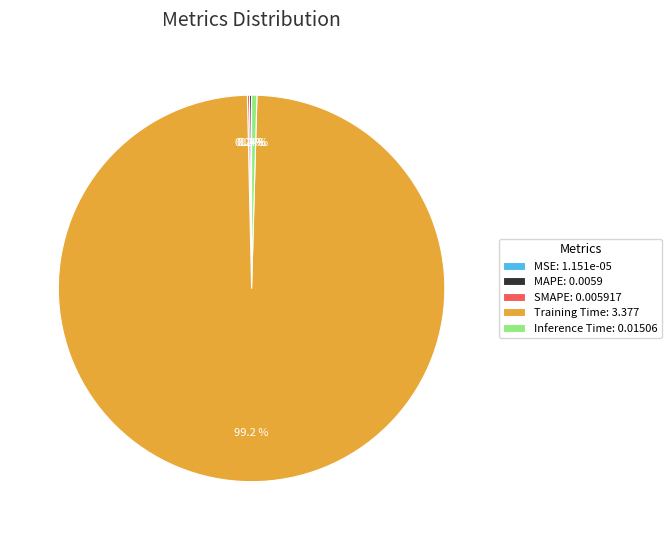

Which has a higher value, Training Time: 3.377 or Inference Time: 0.01506?

Training Time: 3.377